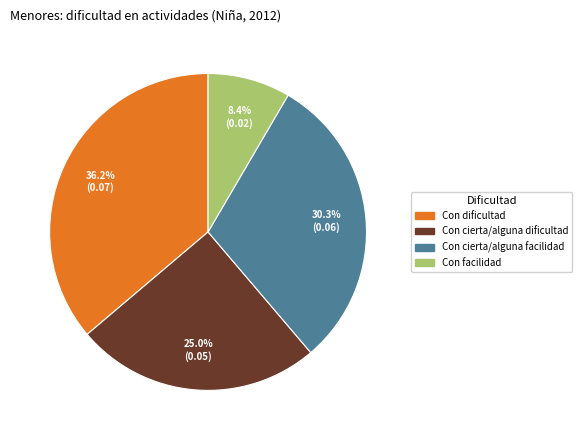

True or false: Con dificultad accounts for 25% of the total.

False